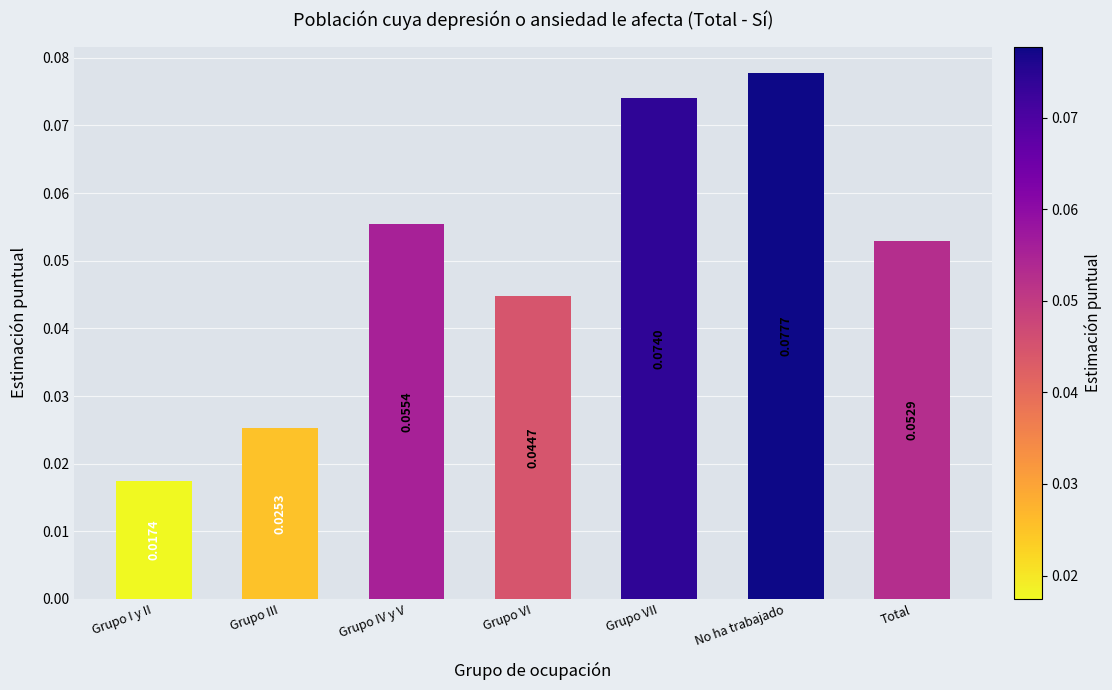

List the labels in order of value, smallest first.

Grupo I y II, Grupo III, Grupo VI, Total, Grupo IV y V, Grupo VII, No ha trabajado